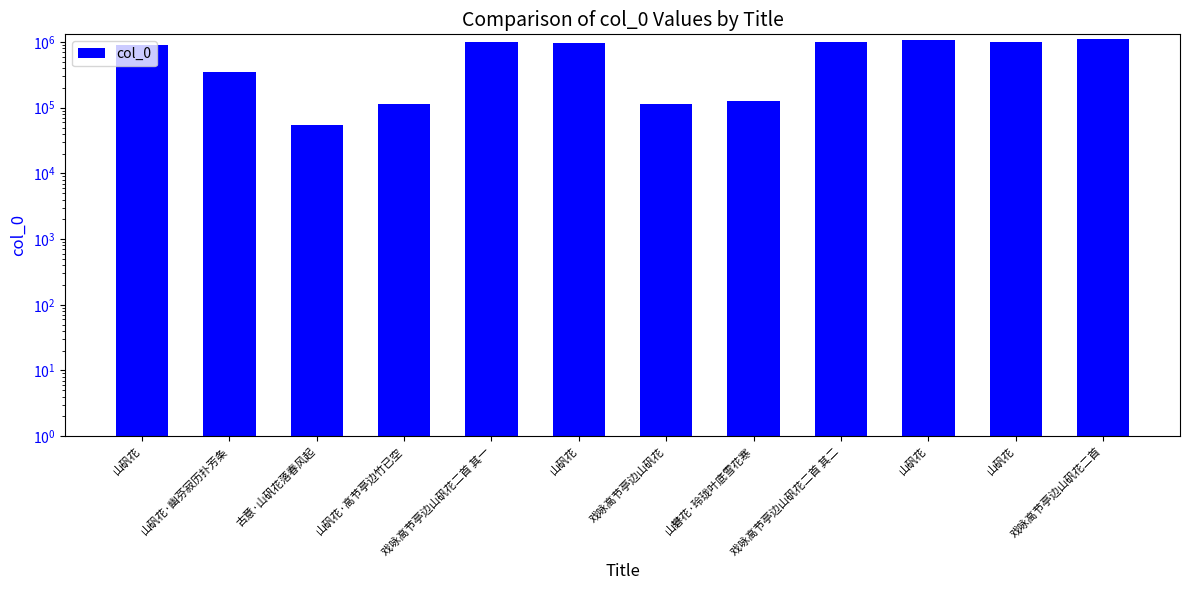

At which label does the data first exceed 964655?

戏咏高节亭边山矾花二首 其一